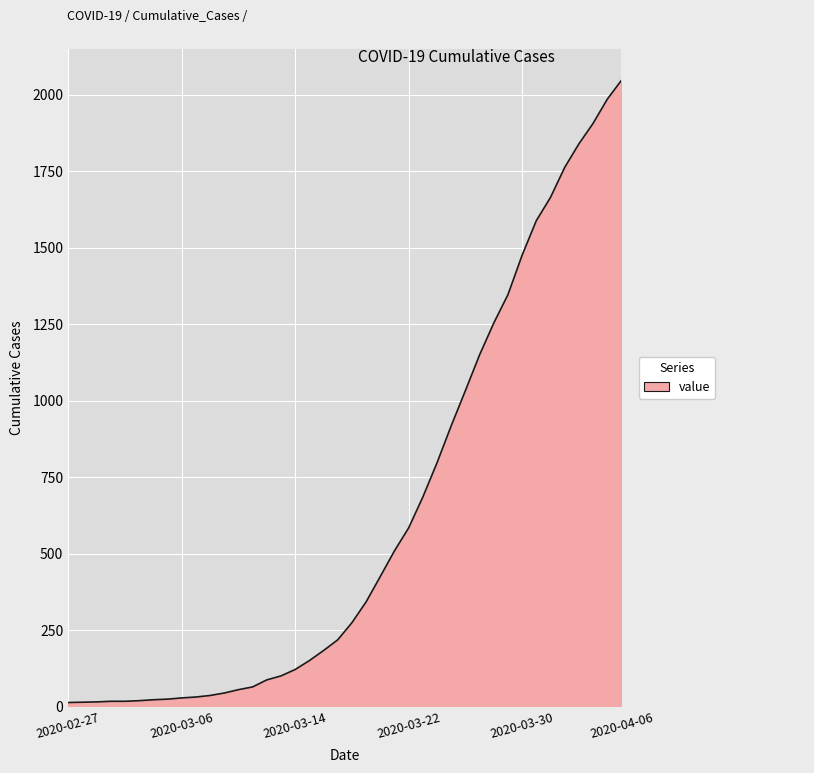

Reading left to right, what are all the values shown in this chart?

2020-02-27=13	2020-02-28=14	2020-02-29=15	2020-03-01=17	2020-03-02=17	2020-03-03=19	2020-03-04=22	2020-03-05=24	2020-03-06=28	2020-03-07=31	2020-03-08=36	2020-03-09=44	2020-03-10=55	2020-03-11=64	2020-03-12=87	2020-03-13=100	2020-03-14=121	2020-03-15=150	2020-03-16=183	2020-03-17=218	2020-03-18=274	2020-03-19=342	2020-03-20=425	2020-03-21=509	2020-03-22=584	2020-03-23=685	2020-03-24=797	2020-03-25=918	2020-03-26=1033	2020-03-27=1150	2020-03-28=1254	2020-03-29=1347	2020-03-30=1476	2020-03-31=1589	2020-04-01=1665	2020-04-02=1763	2020-04-03=1840	2020-04-04=1907	2020-04-05=1986	2020-04-06=2048